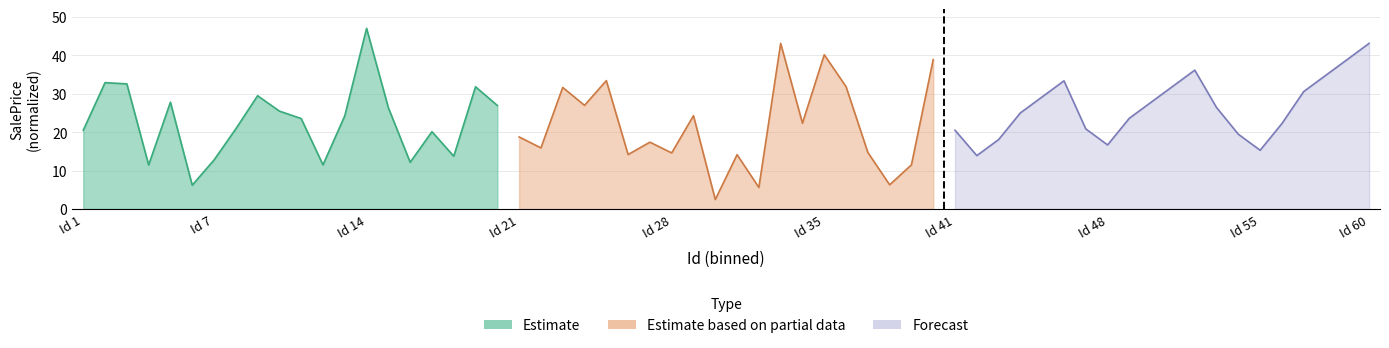

Which series has the largest total across all categories?

Forecast